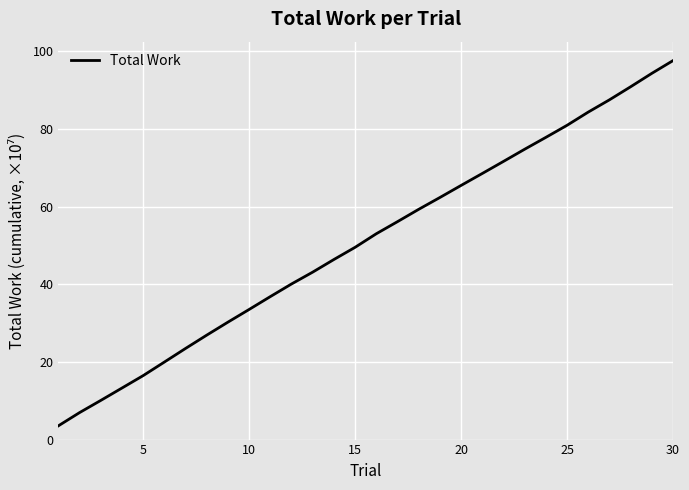

What is the difference between the second highest and second lowest values?

87.4